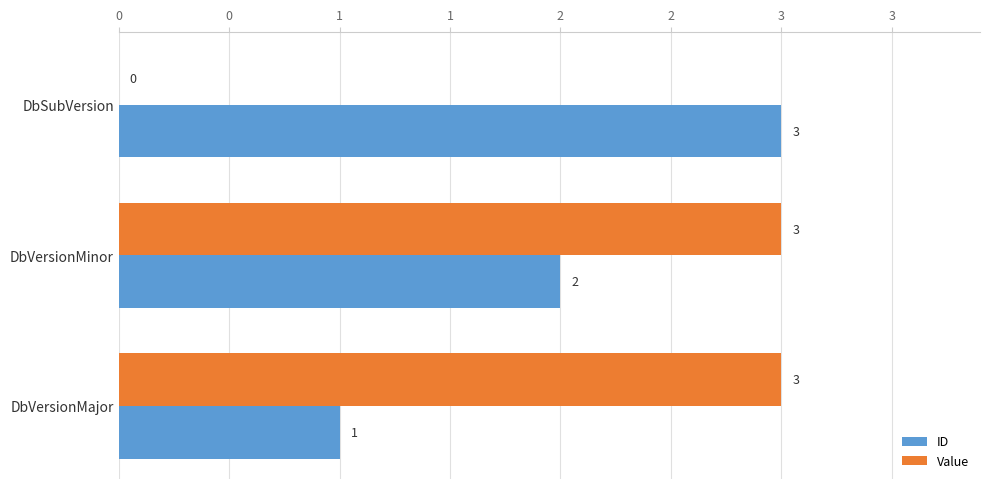

What are all the series names shown in the legend?

ID, Value